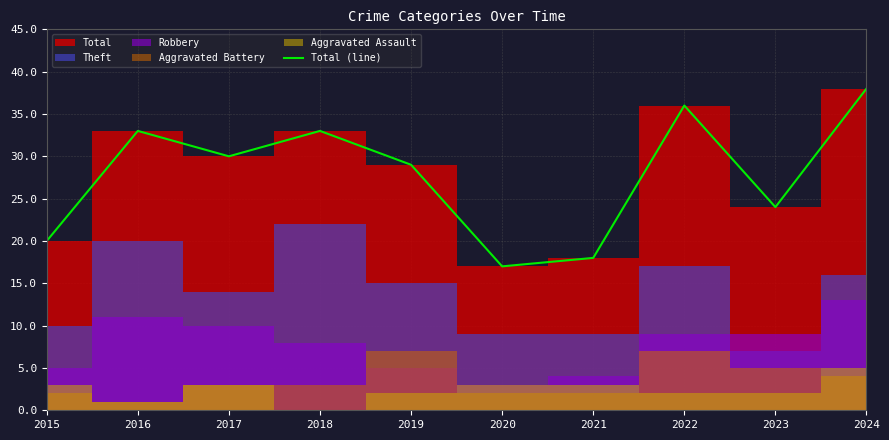

What is the approximate value at 2022, to the nearest 10?

40